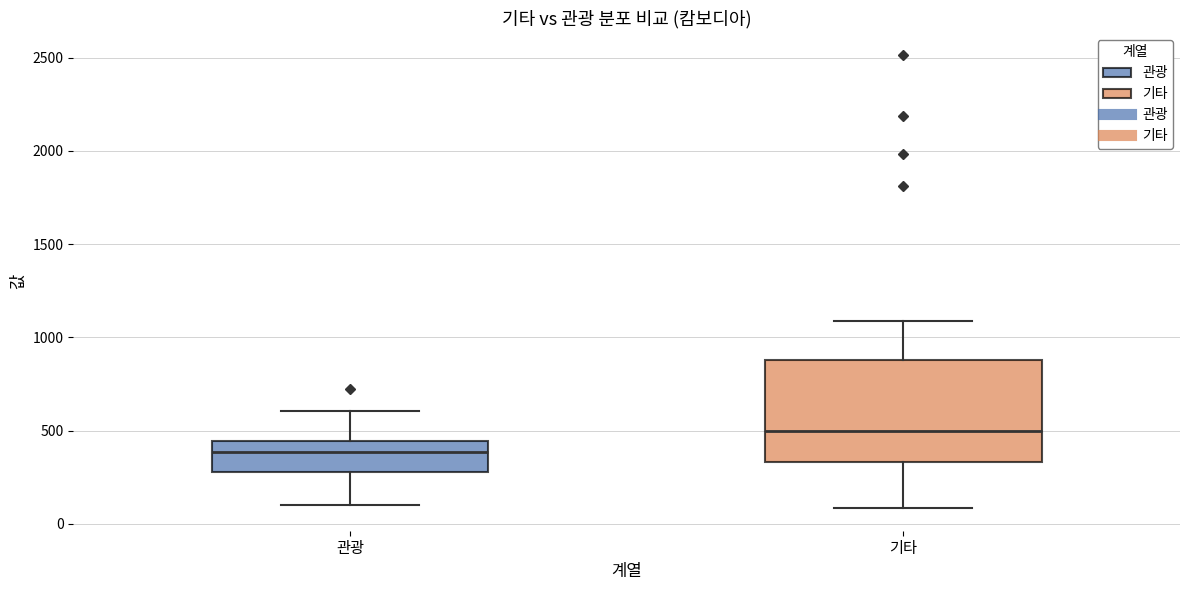

Where does the upper whisker of the box for 관광 end on the y-axis? The values are not printed on the chart, so give them approximately, as read against the axis.

600